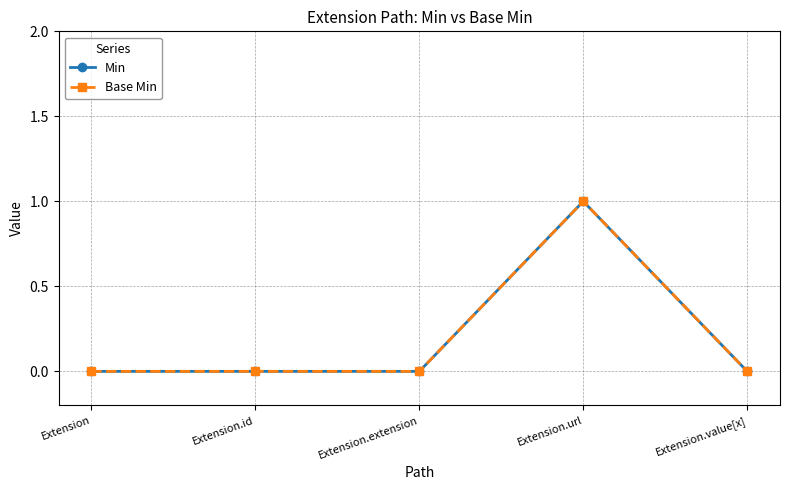

Reading left to right, transcribe all the data shown in this chart.

Min: 0	0	0	1	0
Base Min: 0	0	0	1	0